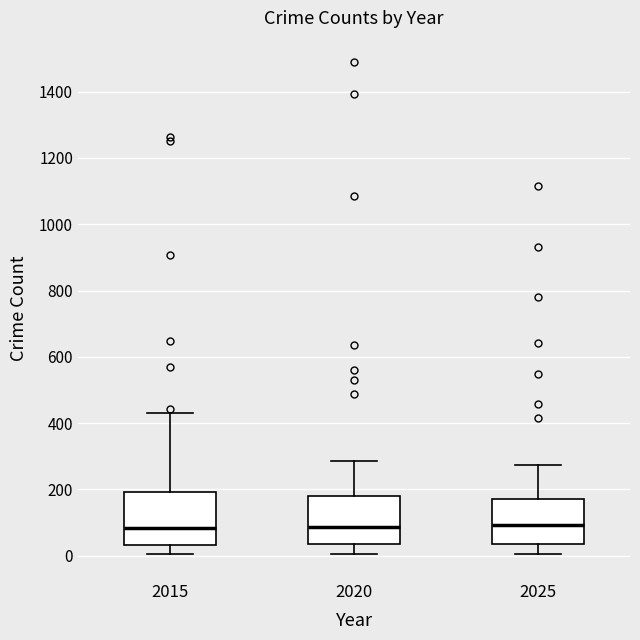

Where is the upper edge of the box at x = 2025 on the y-axis? The values are not printed on the chart, so give them approximately, as read against the axis.

180